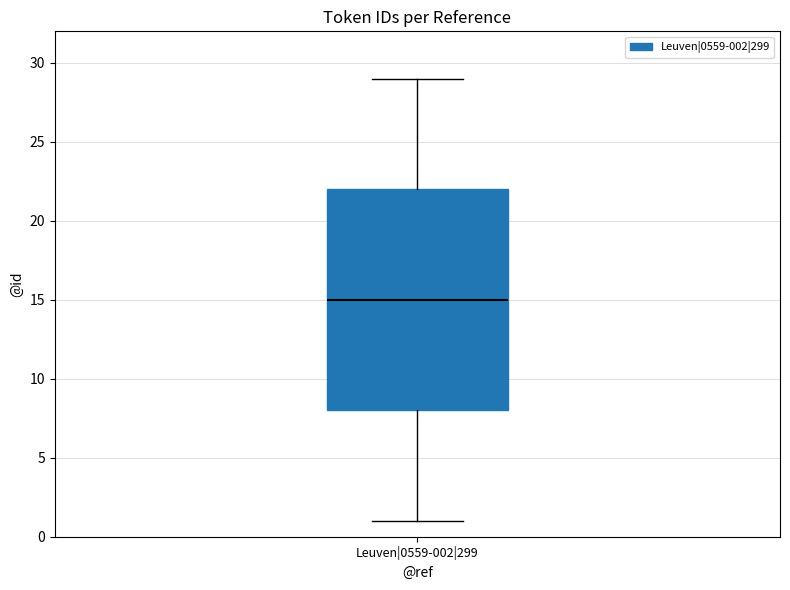

Where is the lower edge of the box for Leuven|0559-002|299 on the y-axis? The values are not printed on the chart, so give them approximately, as read against the axis.

8